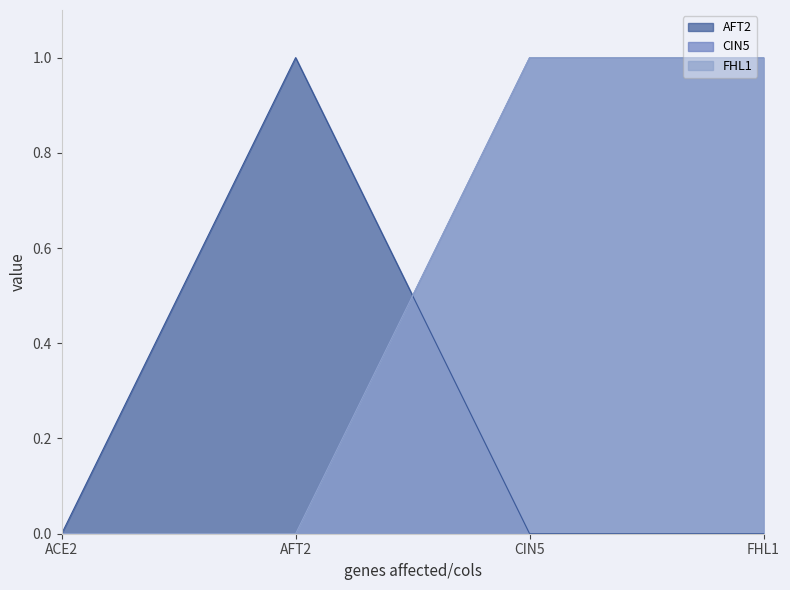

Which series has the largest total across all categories?

CIN5